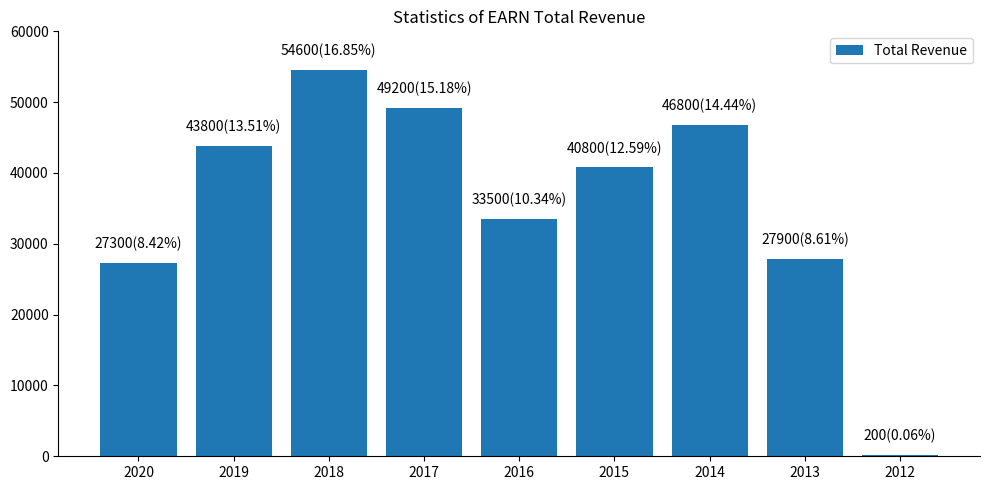

Count the number of data series in this chart.

1